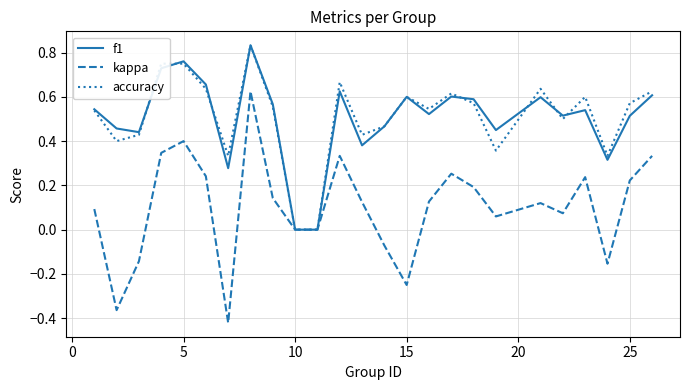

Which series has the widest spread of values?

kappa